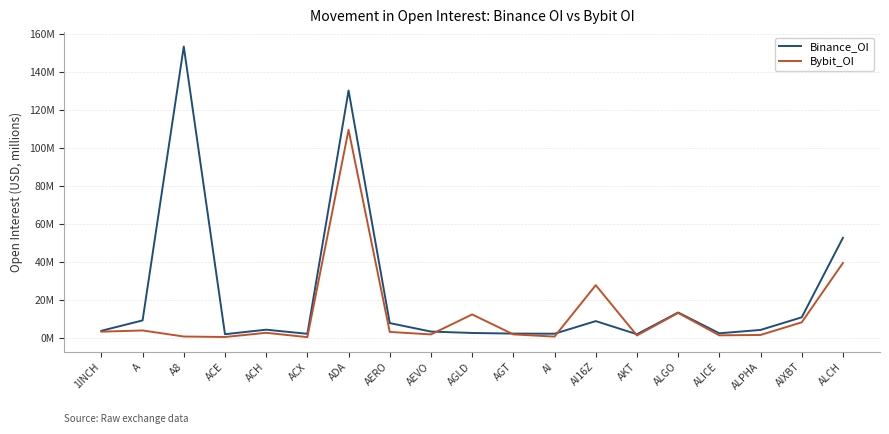

At AI, list the series in order from largest to smallest.

Binance_OI, Bybit_OI